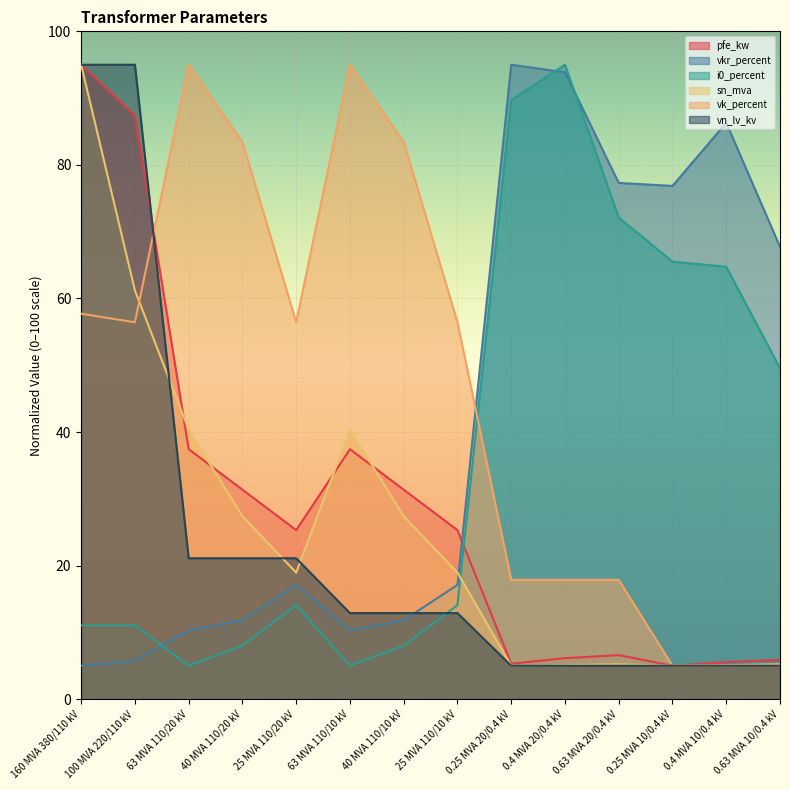

What is the difference between the vk_percent values at 40 MVA 110/20 kV and 0.4 MVA 20/0.4 kV?

65.6